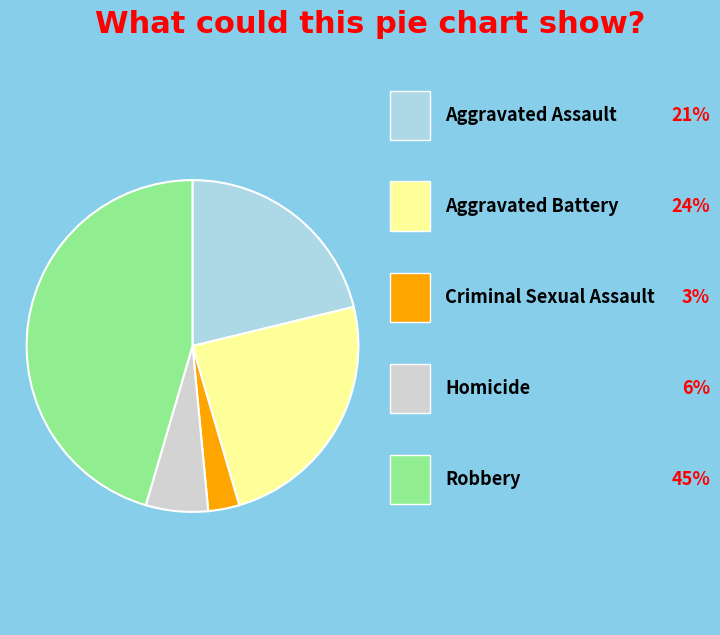

How many slices are in this pie chart?

5